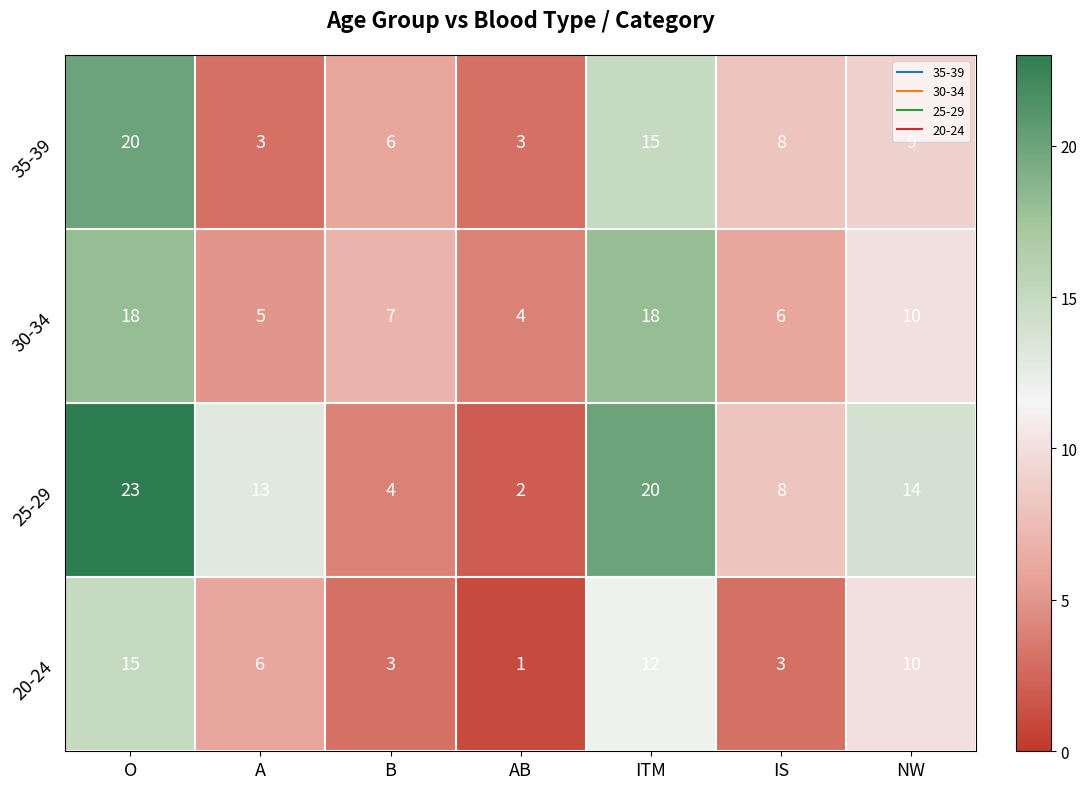

What is the sum of the 30-34 values at NW and IS?

16